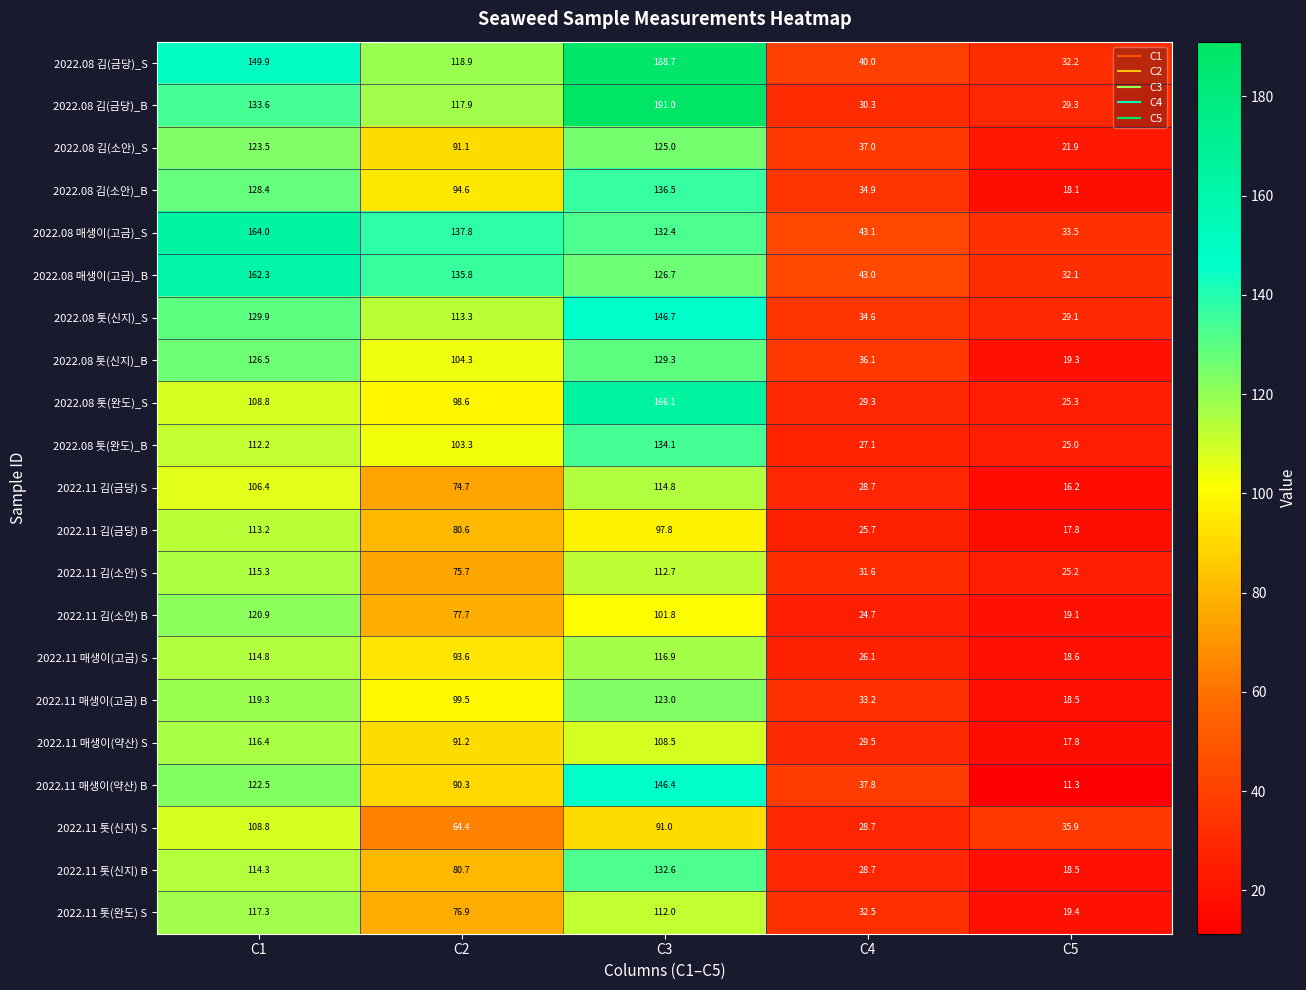

The 2022.11 톳(완도) S series shows 115.0 at C2. True or false?

False